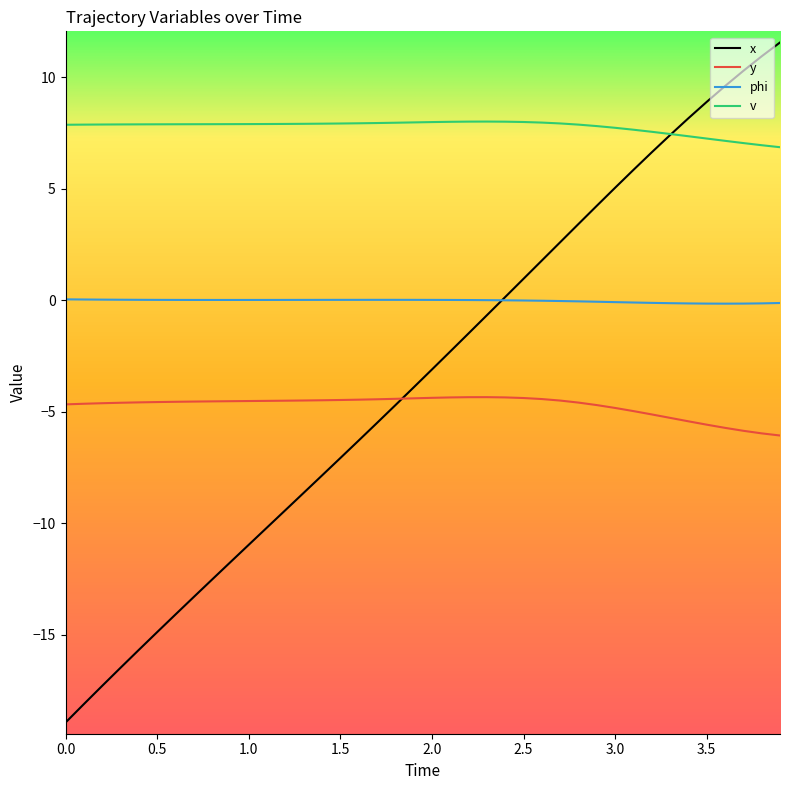

How many times do y and x cross each other?

1